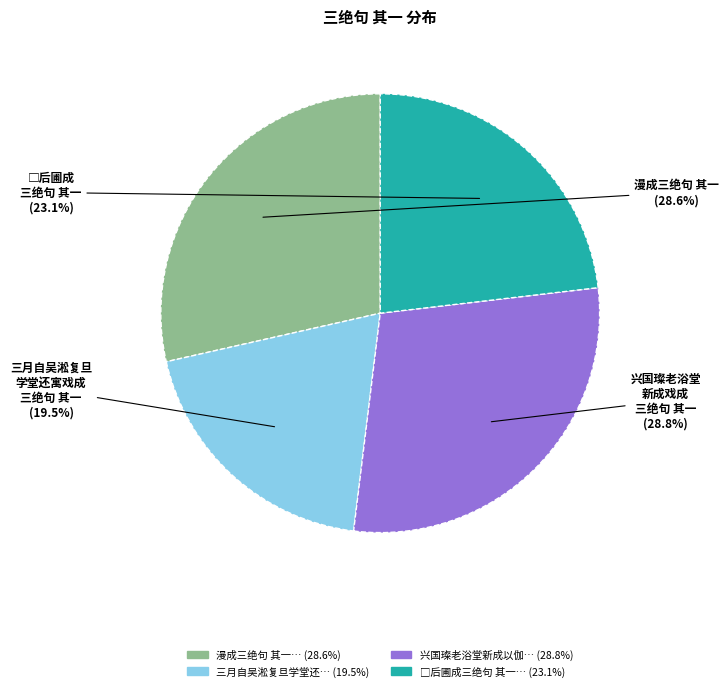

Is there any slice that represents more than half of the pie?

No